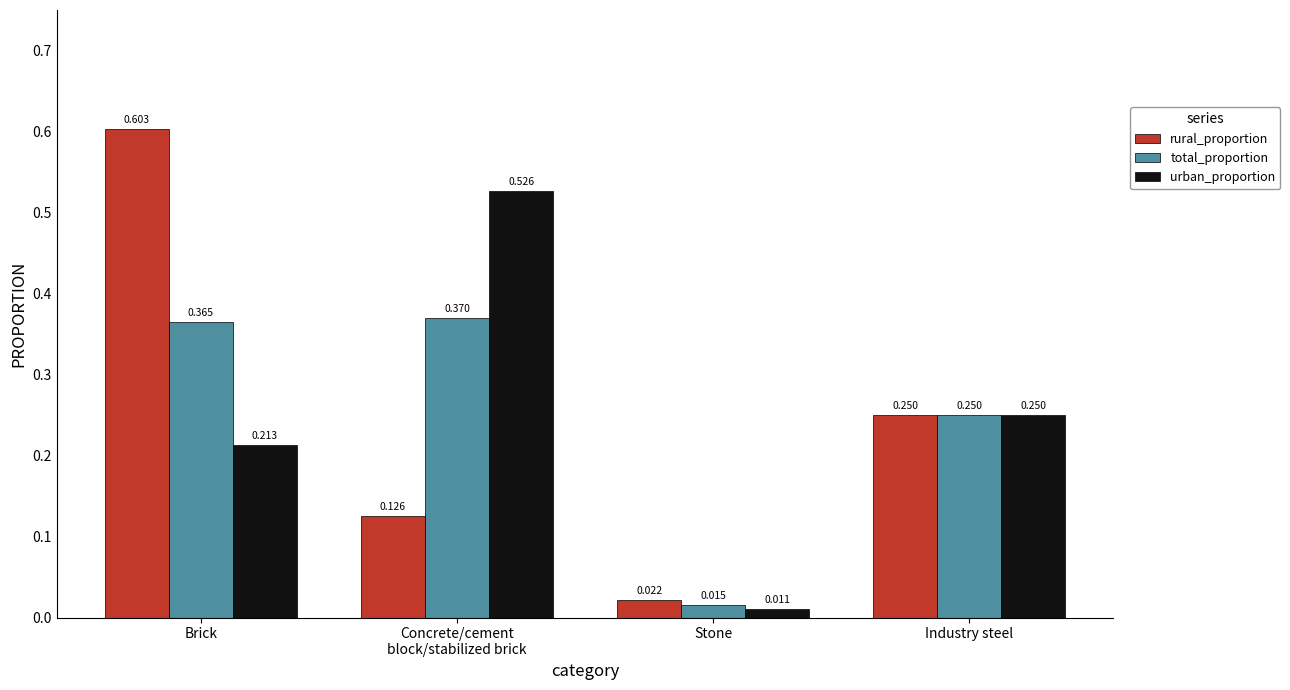

At which category is the sum across all series the highest?

Brick